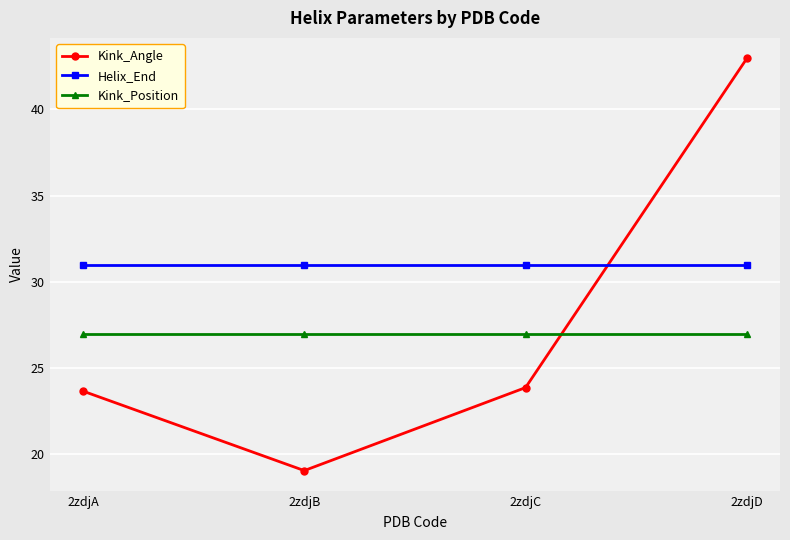

Reading left to right, extract all data points from this chart.

Kink_Angle: 23.7	19.1	23.9	42.9
Helix_End: 31.0	31.0	31.0	31.0
Kink_Position: 27.0	27.0	27.0	27.0